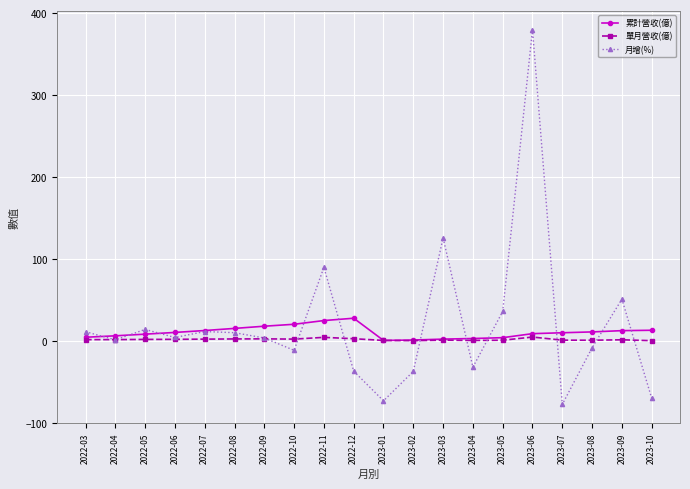

True or false: 累計營收(億) has more than 0 interior local peaks.

True